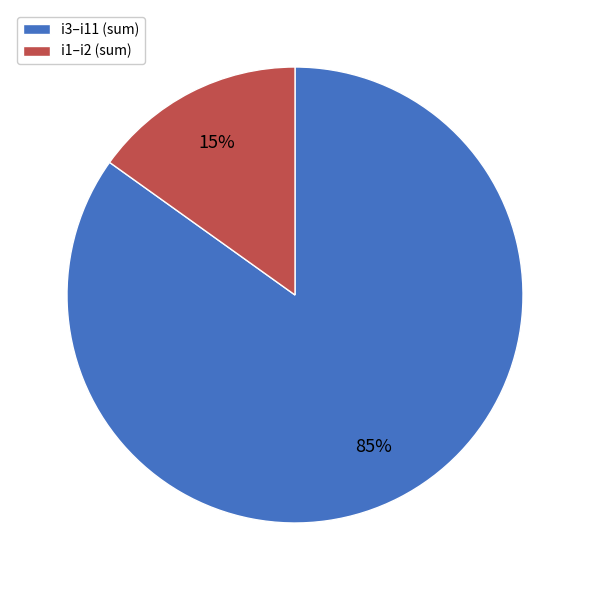

Is there any slice that represents more than half of the pie?

Yes